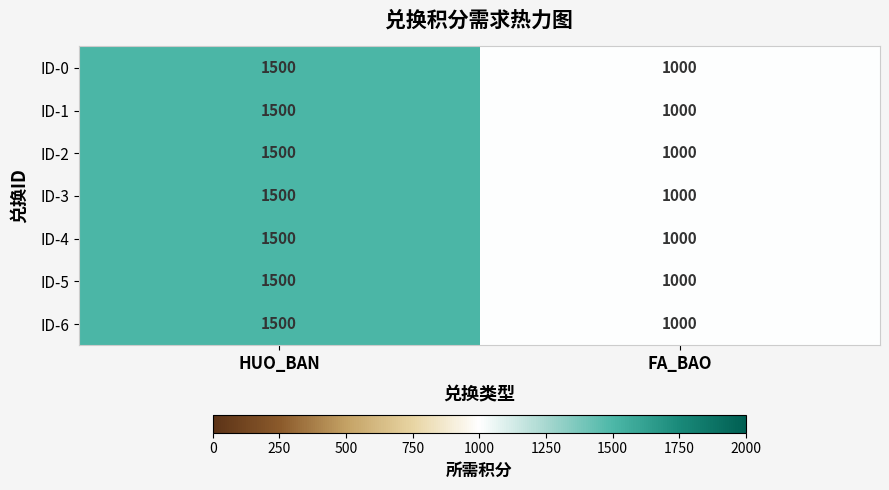

Which category has the lowest value in the ID-1 series?

FA_BAO